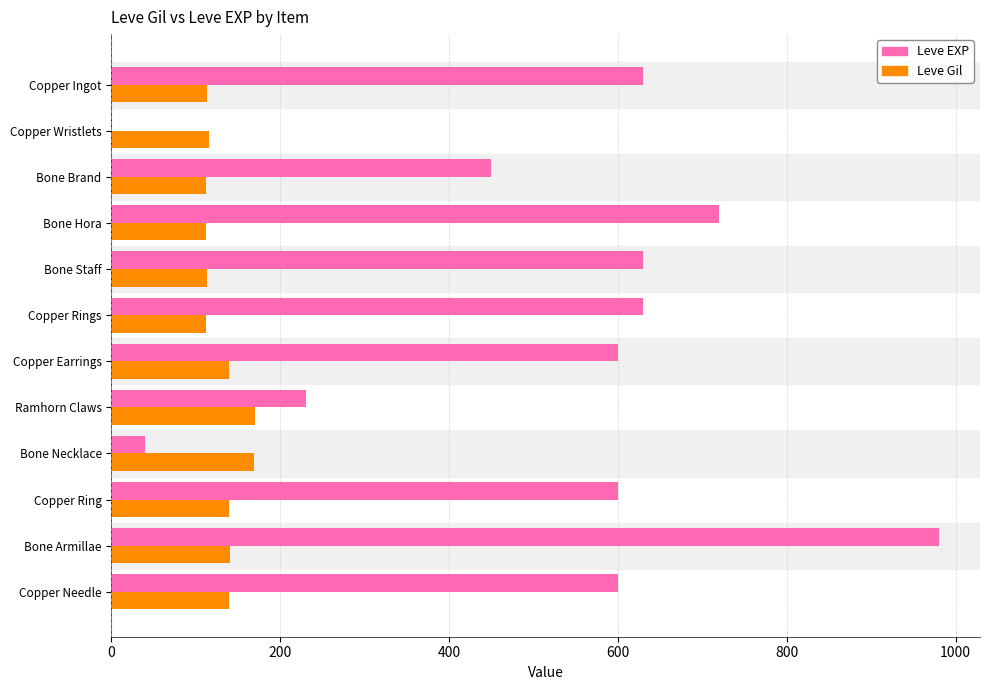

Which series changed the most between Copper Wristlets and Bone Necklace?

Leve Gil